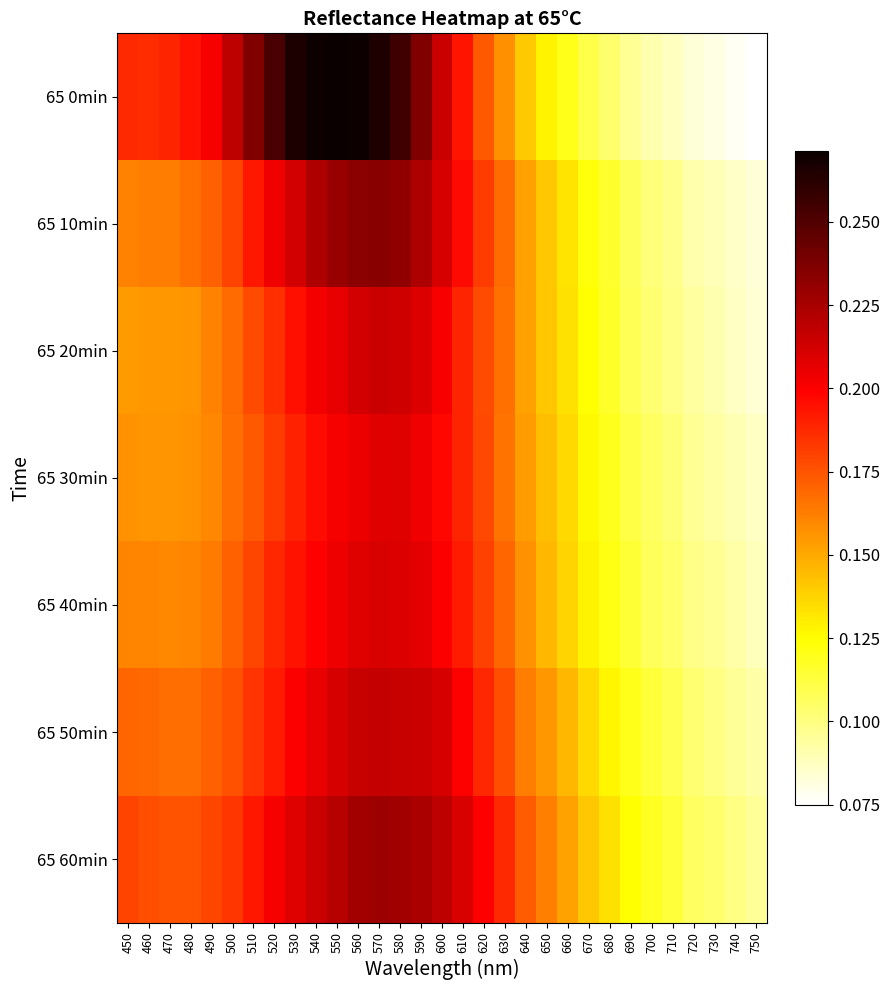

Which series changed the most between 500 and 650?

65 0min